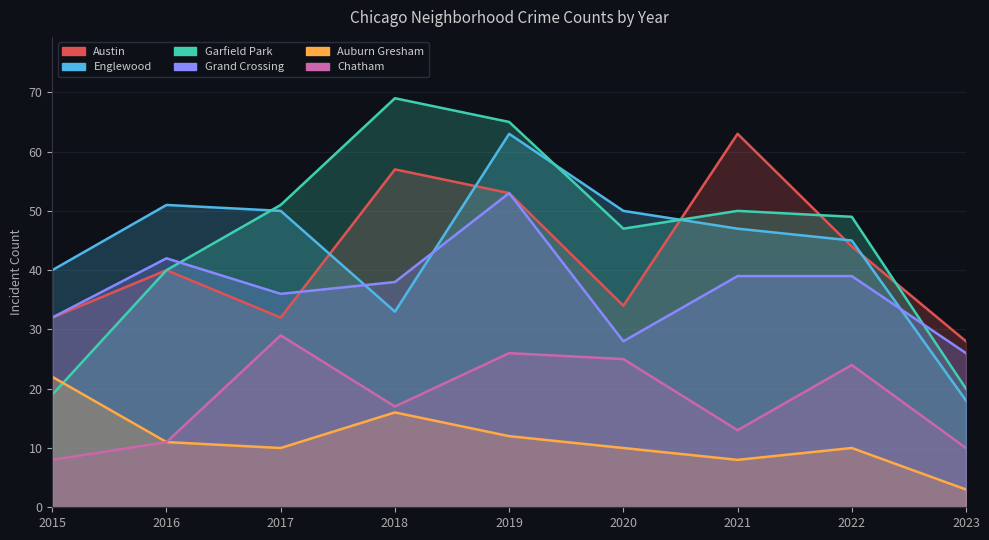

At 2022, list the series in order from smallest to largest.

Auburn Gresham, Chatham, Grand Crossing, Austin, Englewood, Garfield Park